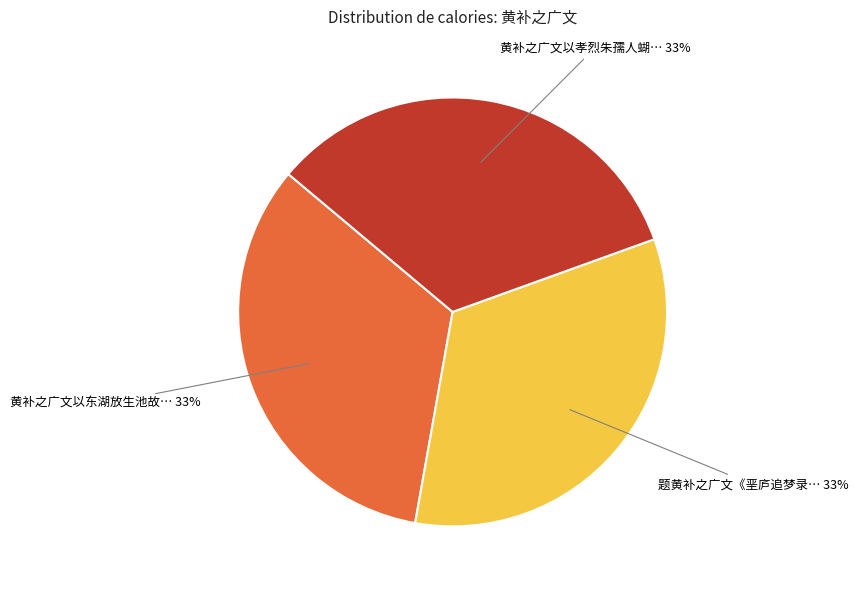

To the nearest percent, what is the average slice percentage?

33%